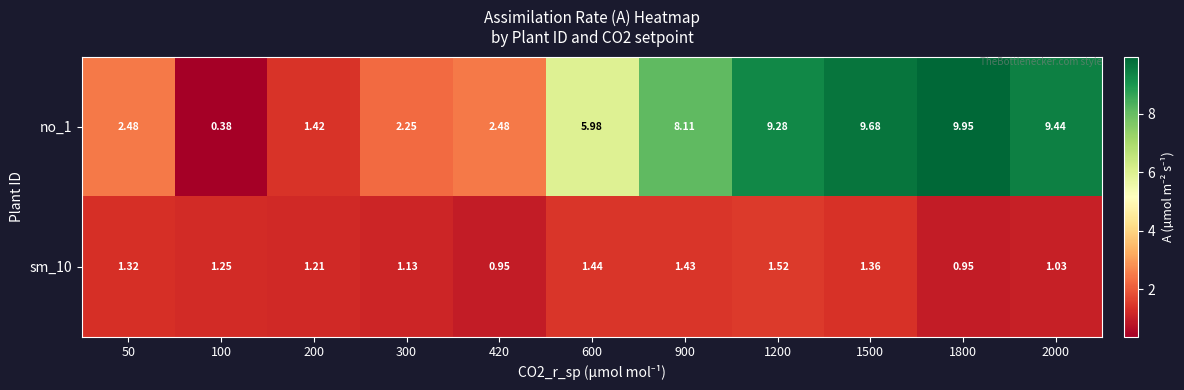

Is the value of no_1 at 200 greater than the value of sm_10 at 200?

Yes